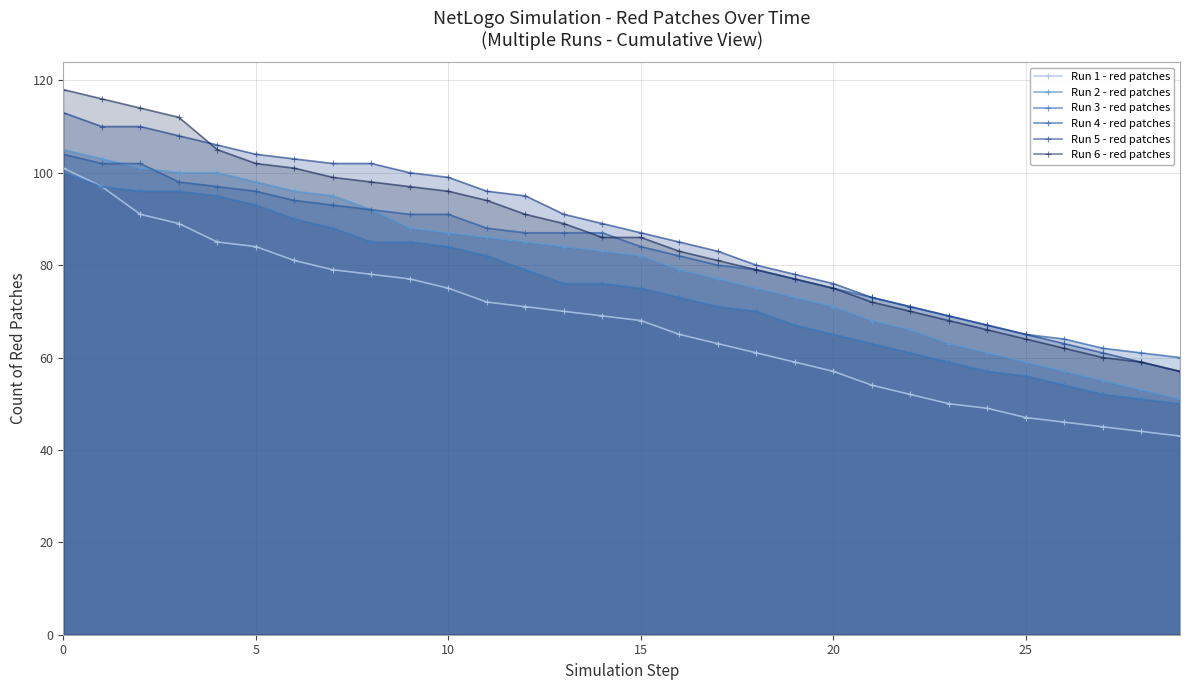

What is the difference between the Run 2 - red patches values at 14 and 22?

17